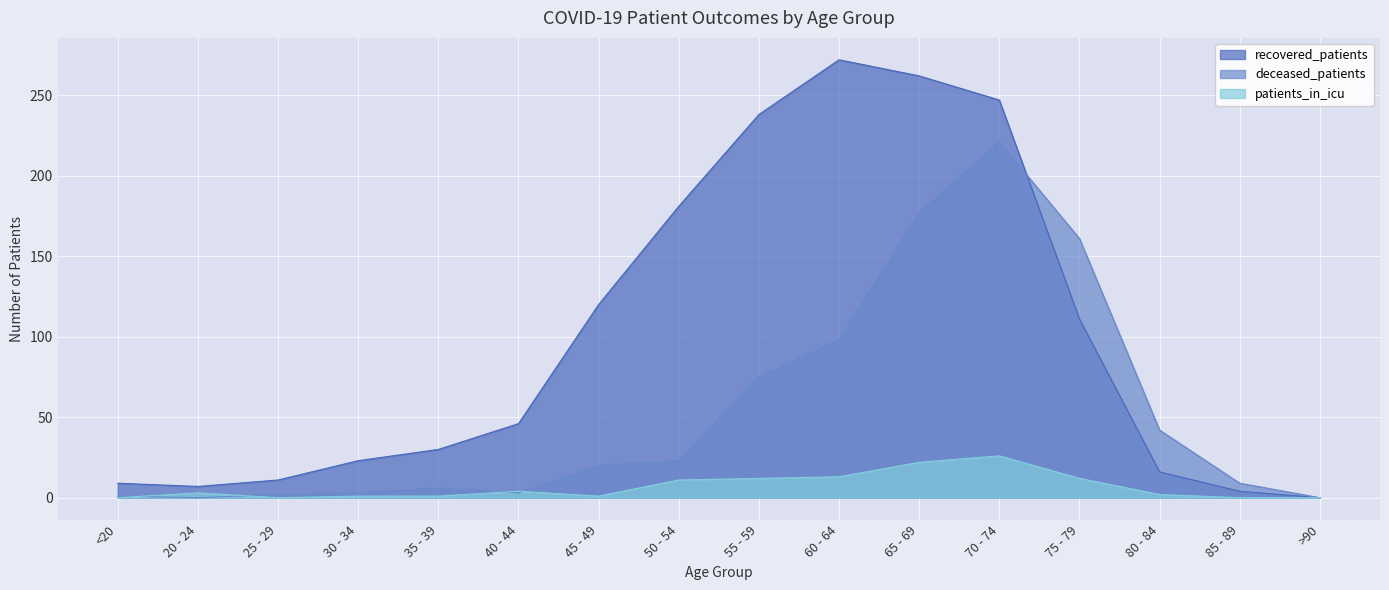

At how many categories does at least one series exceed 38?

9